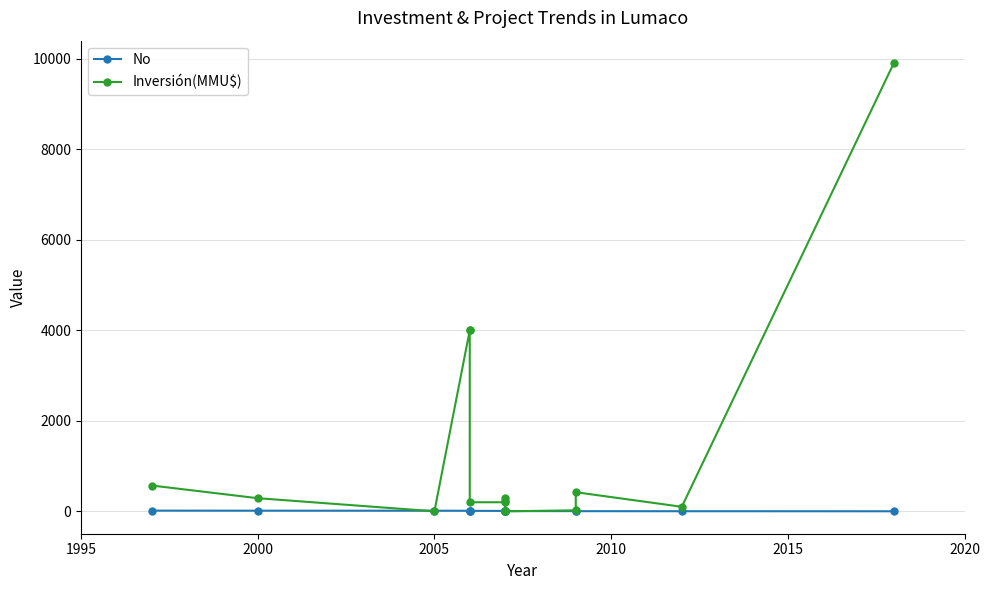

What are all the series names shown in the legend?

No, Inversión(MMU$)